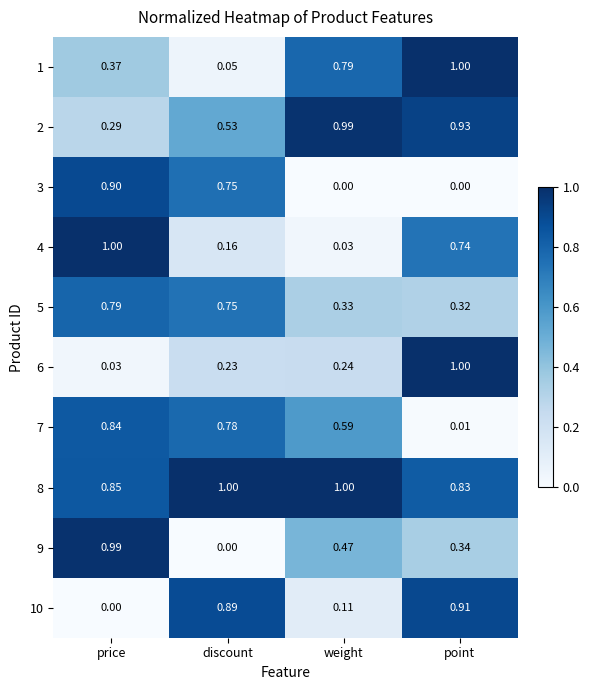

At how many categories does at least one series exceed 0?

4